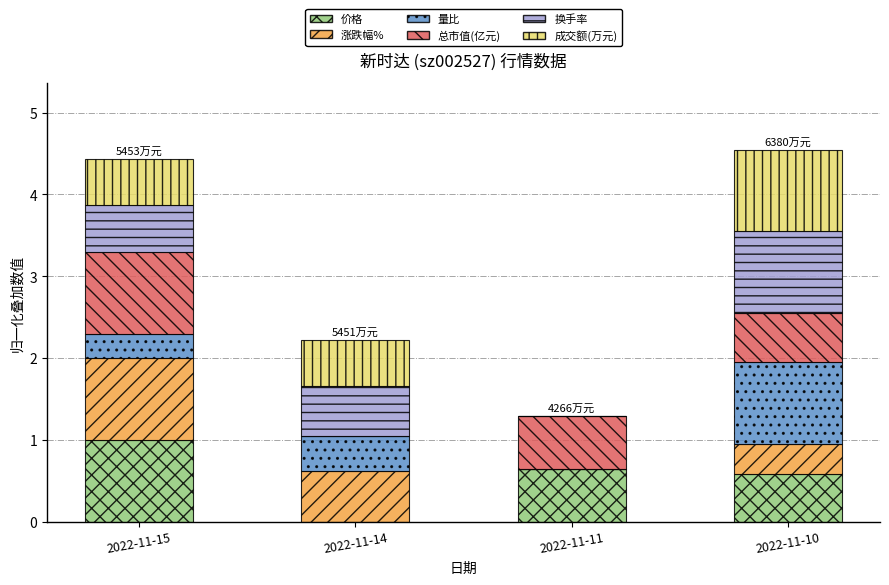

How many data points does each series have?

4